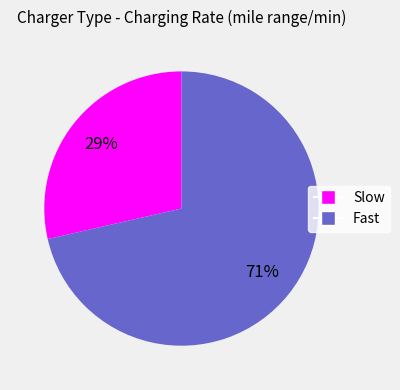

To the nearest percent, what is the combined percentage of Slow and Fast?

100%